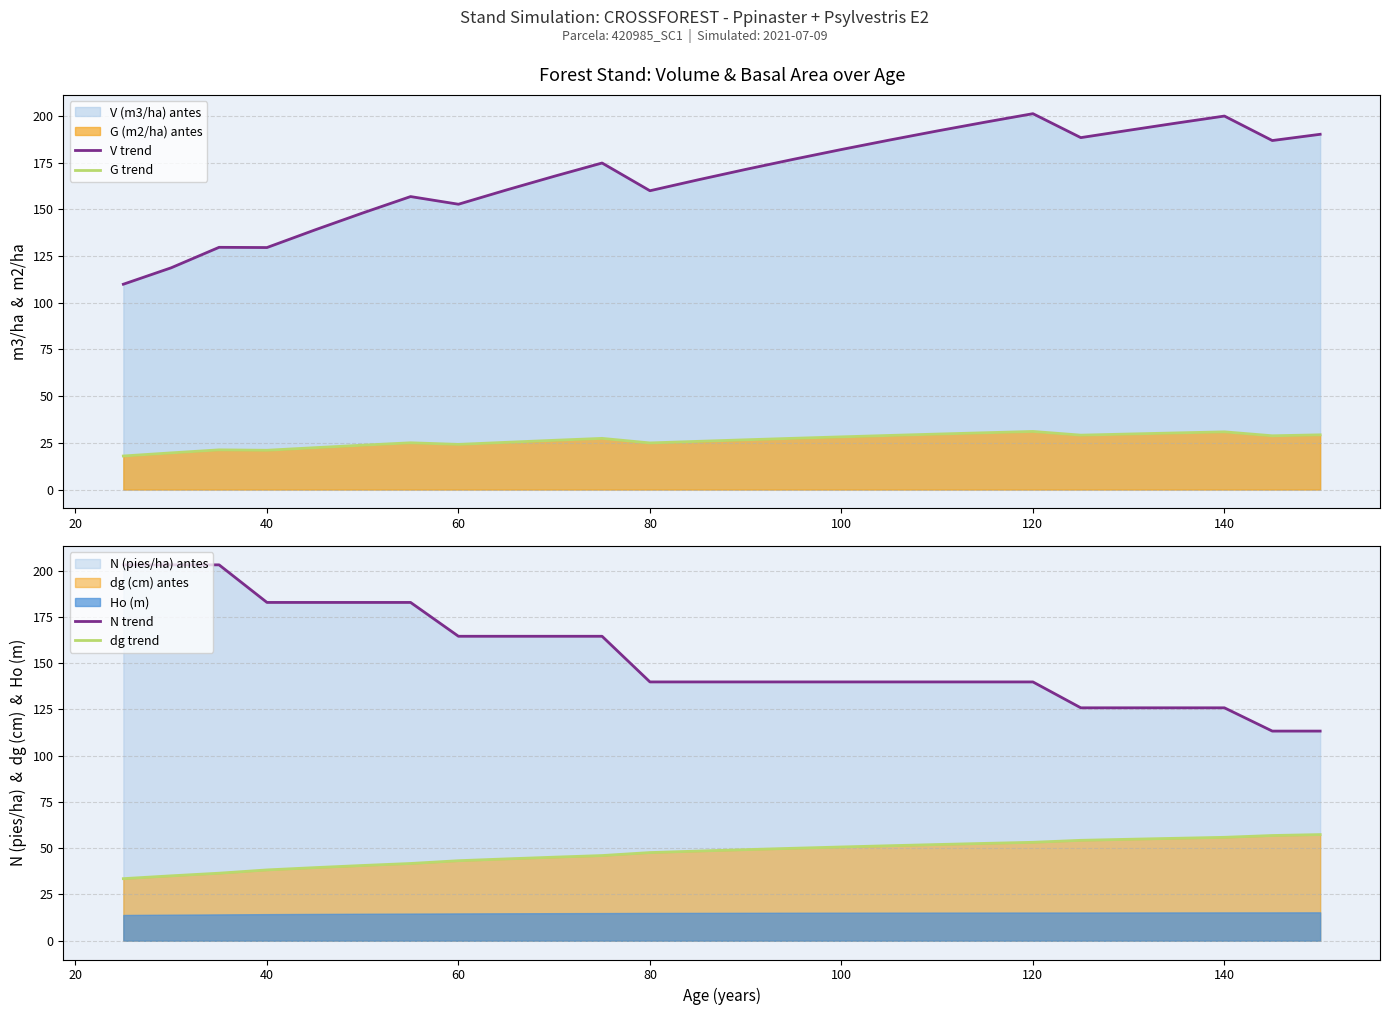

What is the difference between the maximum and minimum values in the dg trend series?

23.8